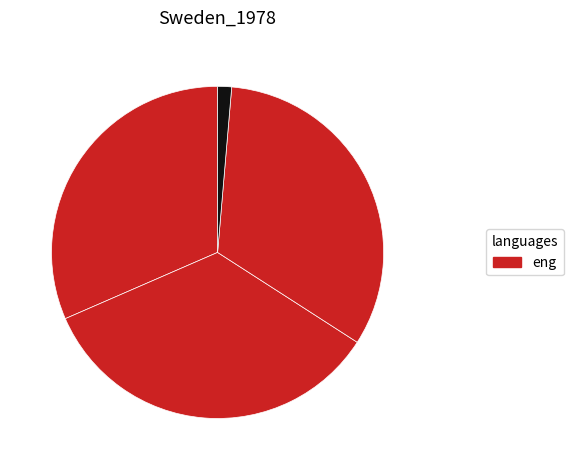

How many slices are in this pie chart?

4